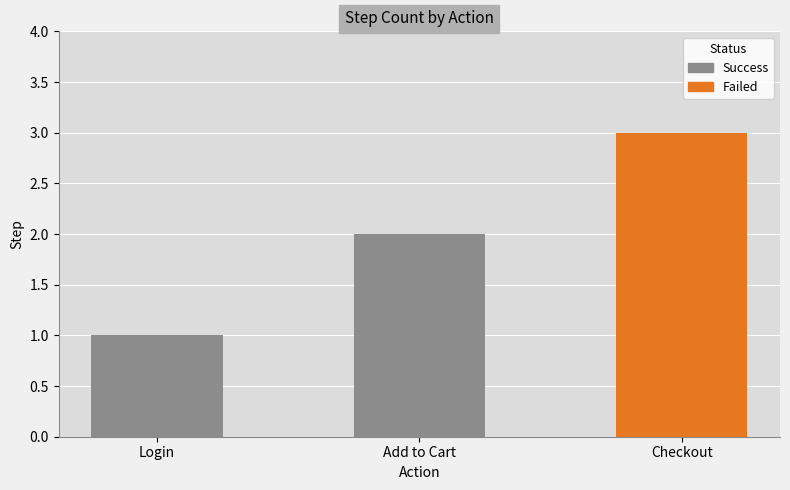

The chart shows a value of 1 at Login. True or false?

True